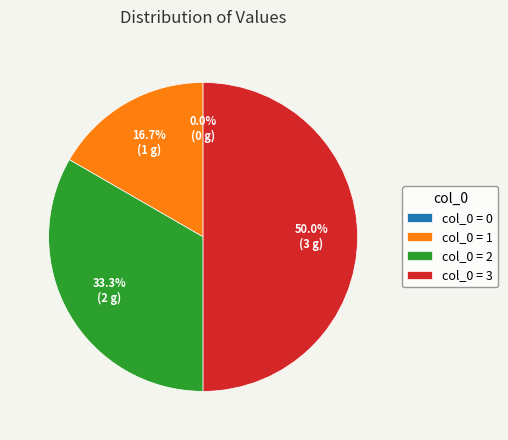

What percentage is NOT represented by 3?

50.0%